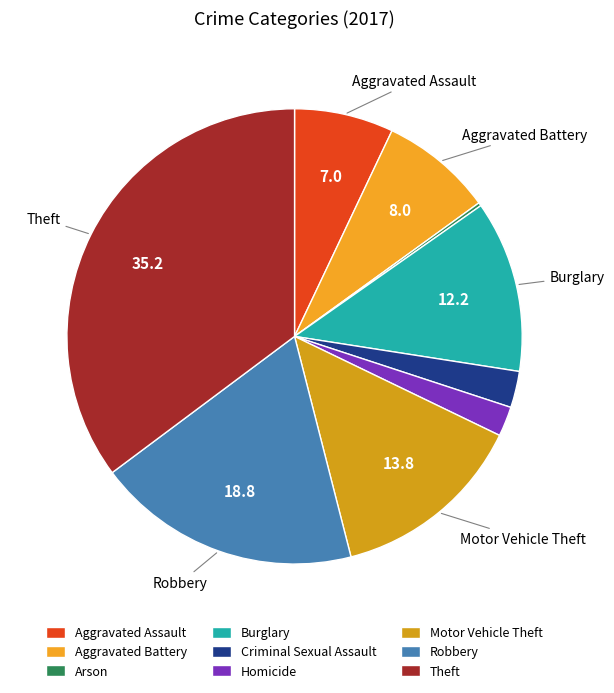

What portion of the pie excludes Motor Vehicle Theft?

86.2%